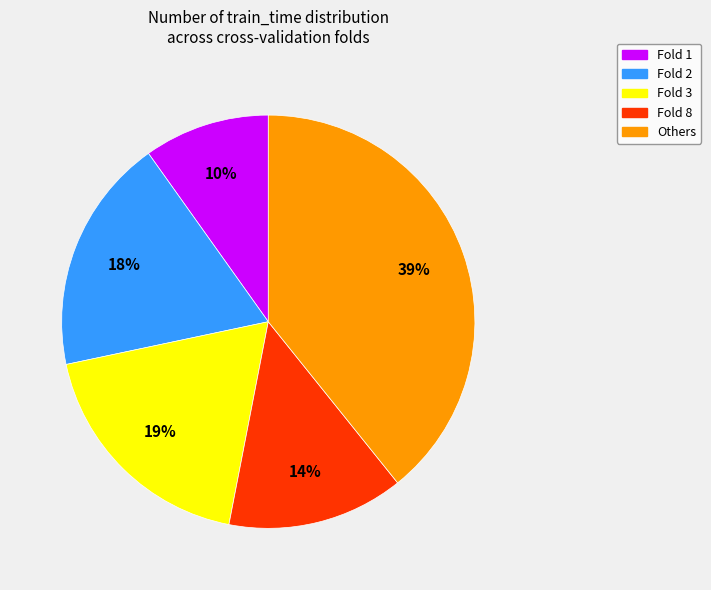

Combined, do Fold 2 and Fold 8 account for over 50%?

No